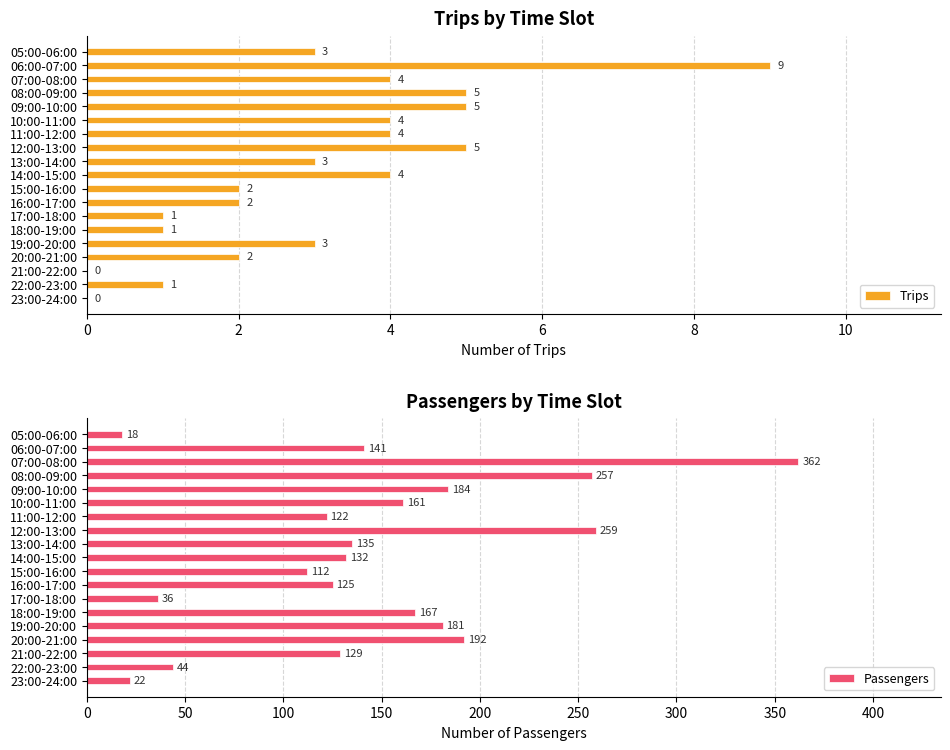

Which series has the largest total across all categories?

Passengers